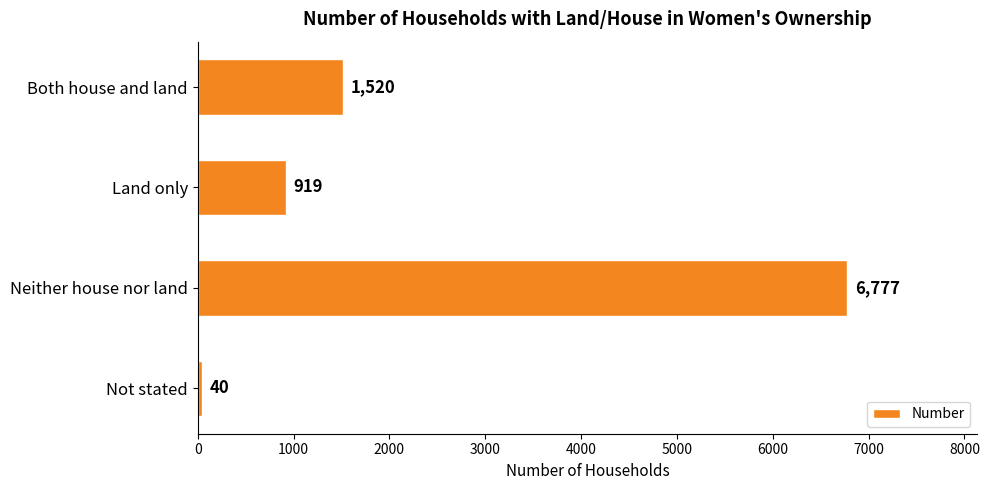

Does the chart contain any negative values?

No